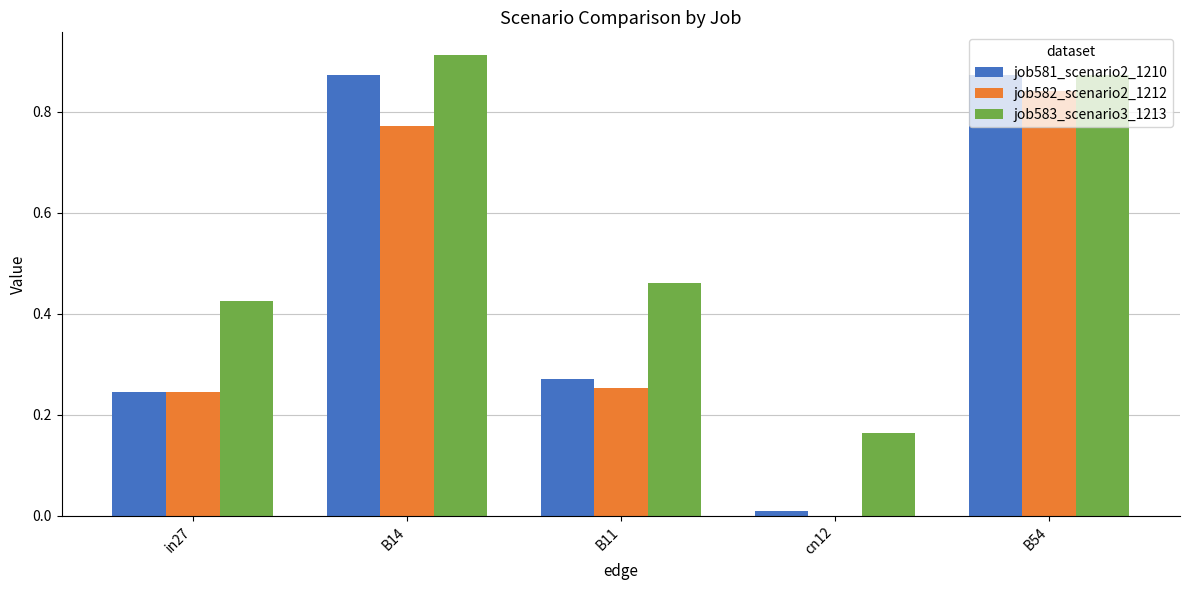

Is it true that job582_scenario2_1212 equals 0.3 at cn12?

False